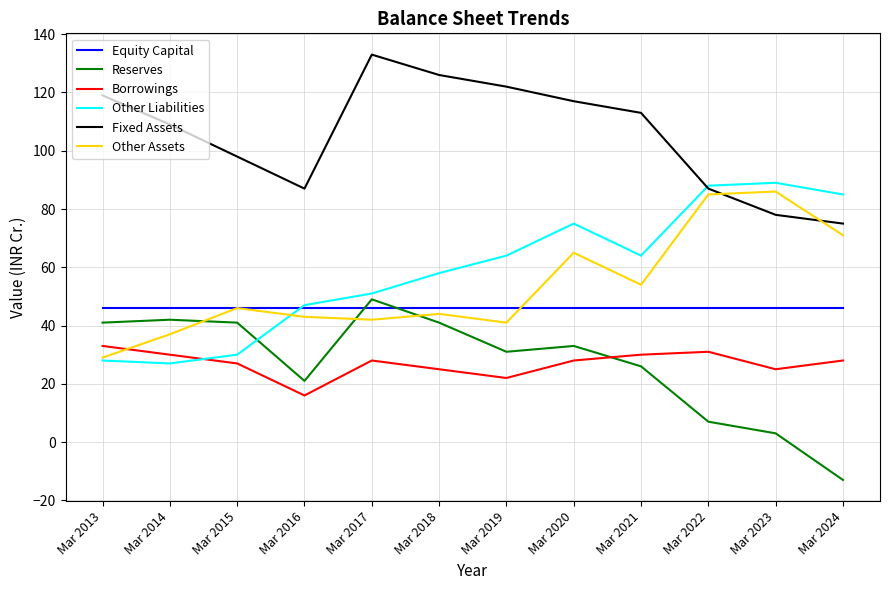

Reading right to left, what are all the values shown in this chart?

Equity Capital: Mar 2024=46	Mar 2023=46	Mar 2022=46	Mar 2021=46	Mar 2020=46	Mar 2019=46	Mar 2018=46	Mar 2017=46	Mar 2016=46	Mar 2015=46	Mar 2014=46	Mar 2013=46
Reserves: Mar 2024=-13	Mar 2023=3	Mar 2022=7	Mar 2021=26	Mar 2020=33	Mar 2019=31	Mar 2018=41	Mar 2017=49	Mar 2016=21	Mar 2015=41	Mar 2014=42	Mar 2013=41
Borrowings: Mar 2024=28	Mar 2023=25	Mar 2022=31	Mar 2021=30	Mar 2020=28	Mar 2019=22	Mar 2018=25	Mar 2017=28	Mar 2016=16	Mar 2015=27	Mar 2014=30	Mar 2013=33
Other Liabilities: Mar 2024=85	Mar 2023=89	Mar 2022=88	Mar 2021=64	Mar 2020=75	Mar 2019=64	Mar 2018=58	Mar 2017=51	Mar 2016=47	Mar 2015=30	Mar 2014=27	Mar 2013=28
Fixed Assets: Mar 2024=75	Mar 2023=78	Mar 2022=87	Mar 2021=113	Mar 2020=117	Mar 2019=122	Mar 2018=126	Mar 2017=133	Mar 2016=87	Mar 2015=98	Mar 2014=109	Mar 2013=119
Other Assets: Mar 2024=71	Mar 2023=86	Mar 2022=85	Mar 2021=54	Mar 2020=65	Mar 2019=41	Mar 2018=44	Mar 2017=42	Mar 2016=43	Mar 2015=46	Mar 2014=37	Mar 2013=29